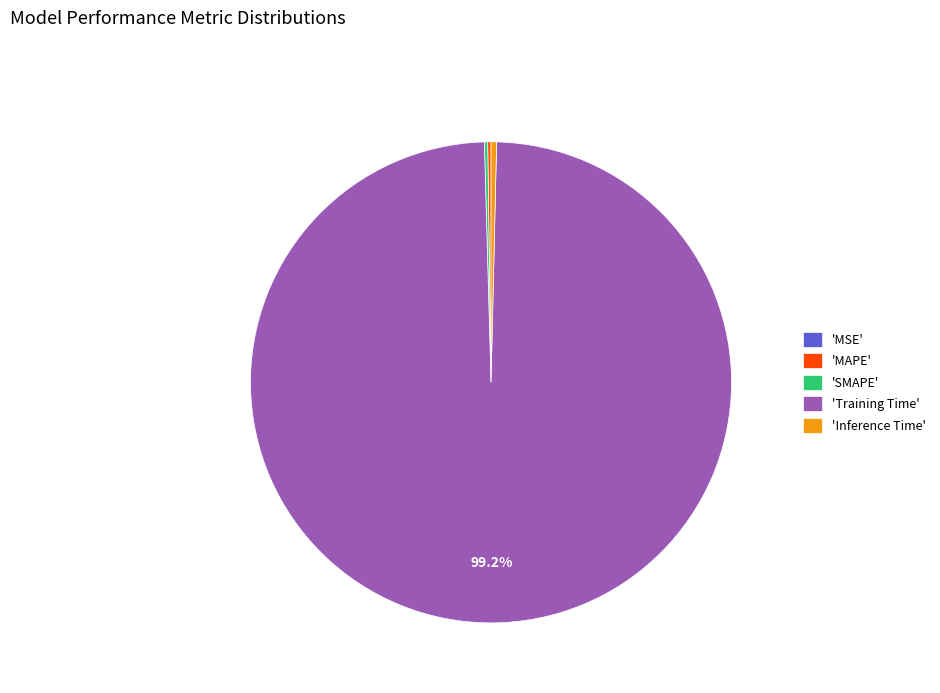

What percentage is NOT represented by 'Training Time'?

0.8%